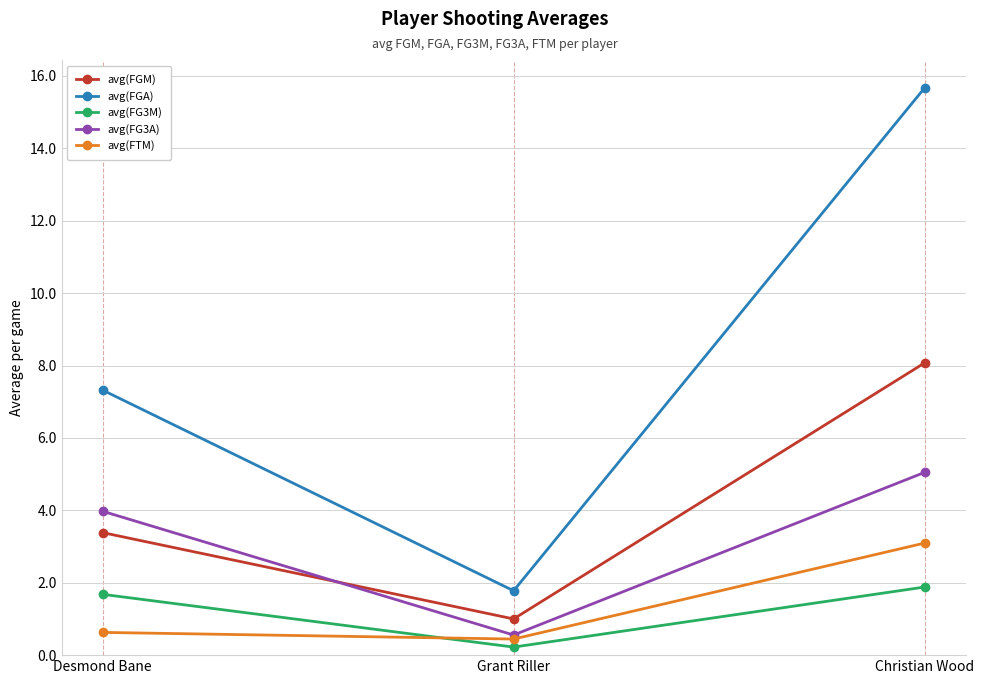

Reading left to right, extract all data points from this chart.

avg(FGM): 3.4	1.0	8.1
avg(FGA): 7.3	1.8	15.7
avg(FG3M): 1.7	0.2	1.9
avg(FG3A): 4.0	0.6	5.0
avg(FTM): 0.6	0.4	3.1